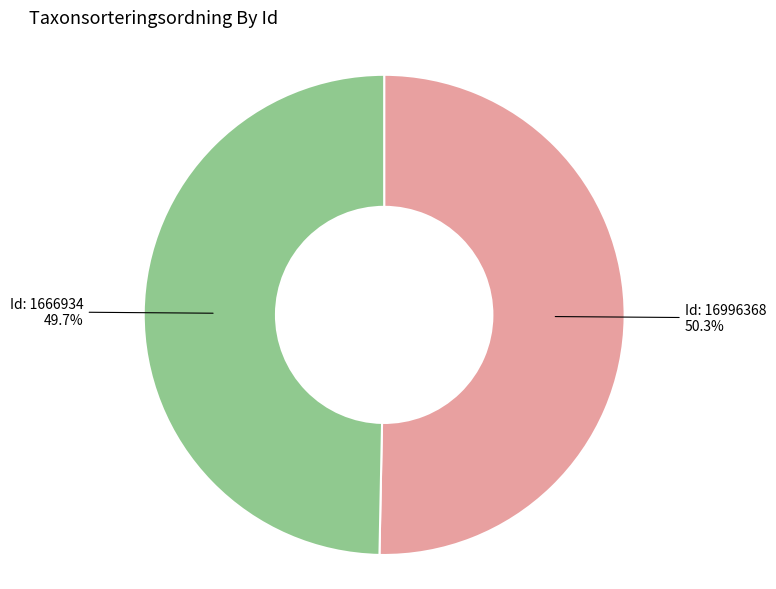

Is there any slice that represents more than half of the pie?

Yes